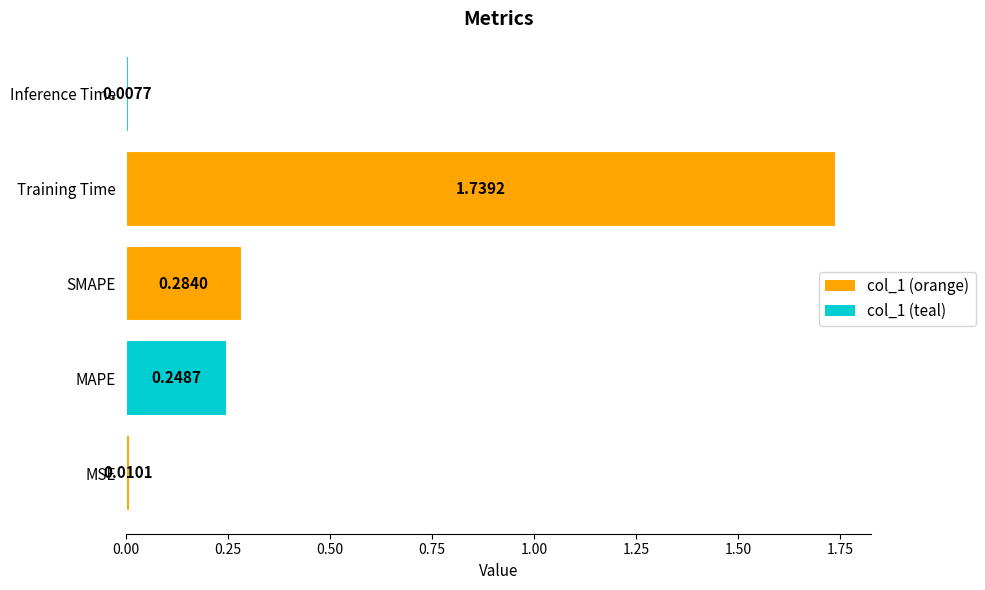

Where is the data nearest to the value 0?

Inference Time